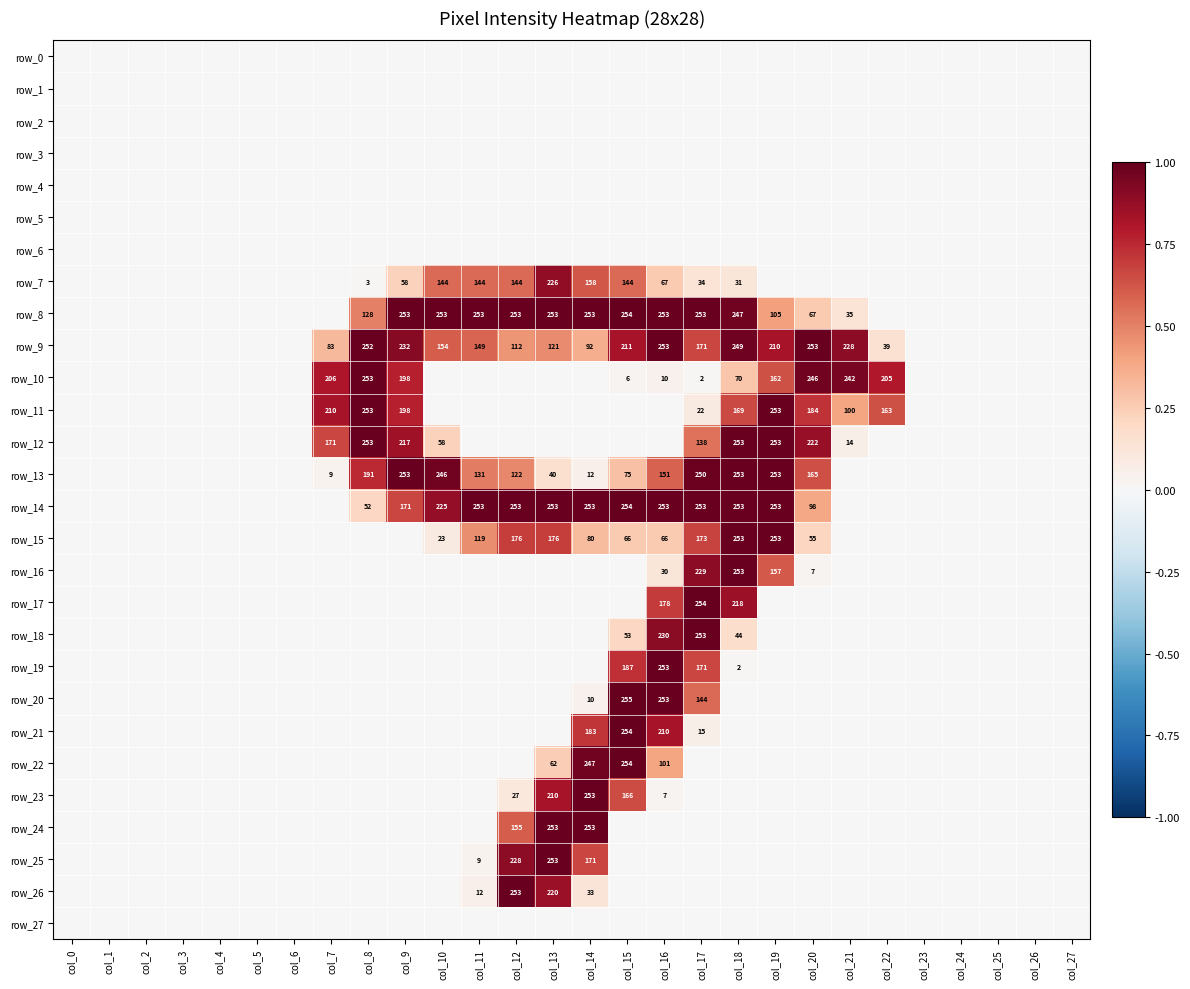

Where is row_20 nearest to the value 0?

col_0